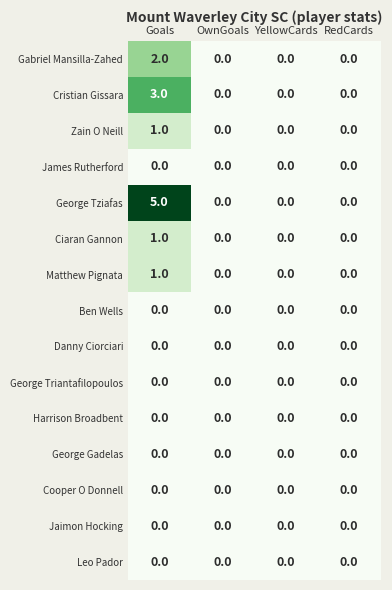

What is the greatest value displayed?

5